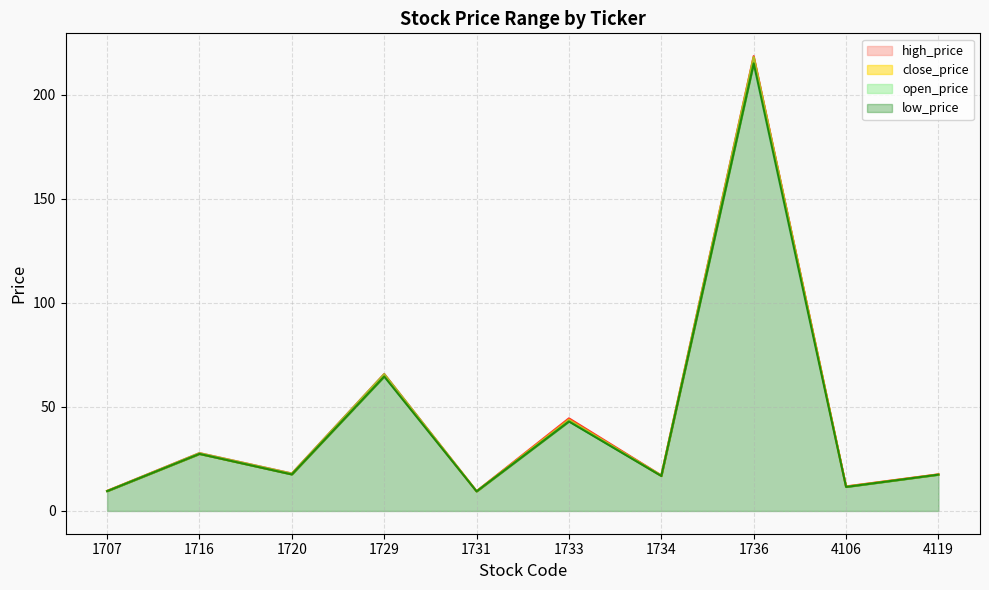

The value of open_price at 1729 is 22.3. True or false?

False